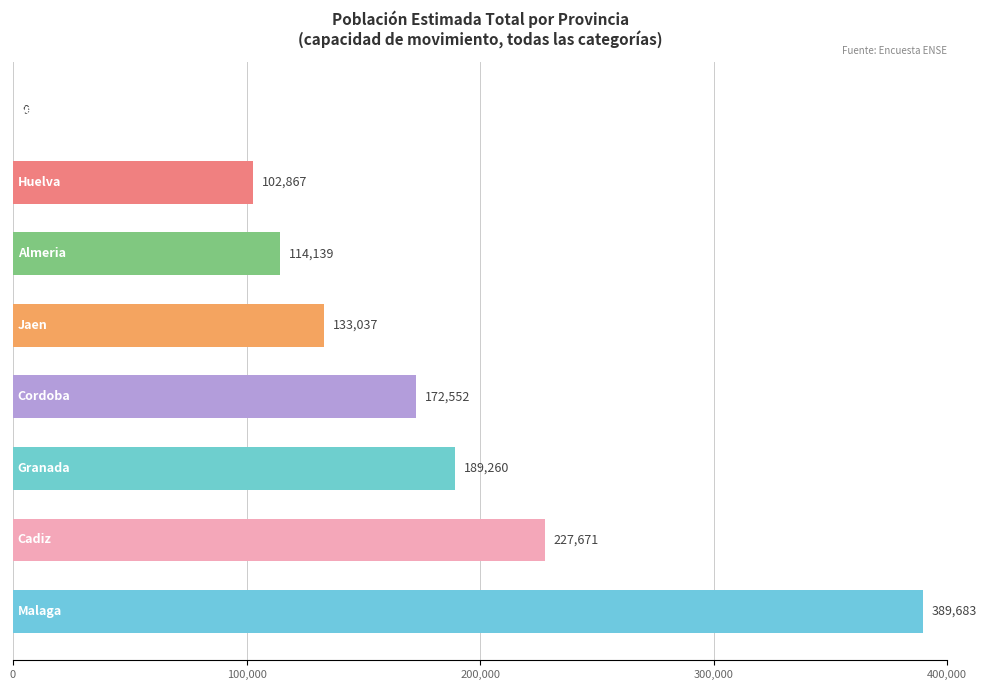

What is the sum of all values?

1329209